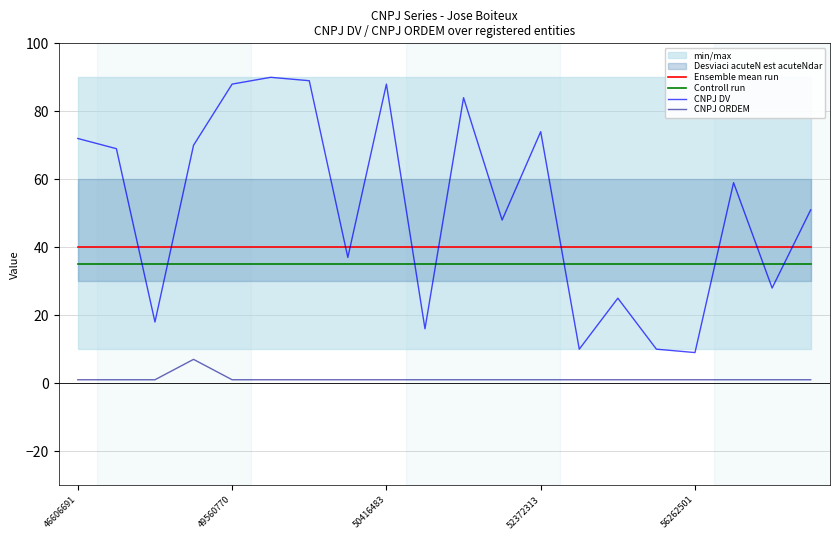

What is the lowest value of the Ensemble mean run series?

40